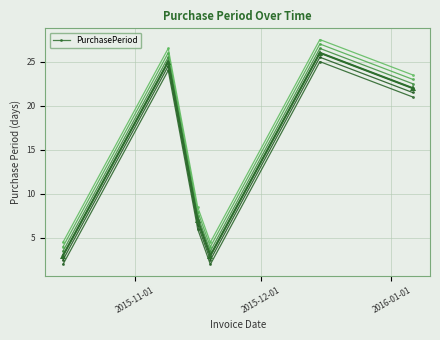

What is the difference between the second highest and minimum values?

22